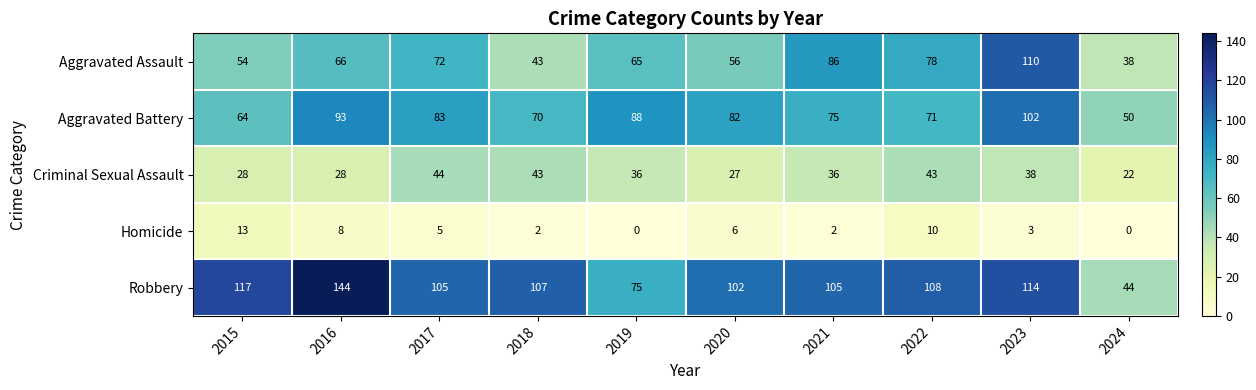

Which category has the highest value across all series?

2016